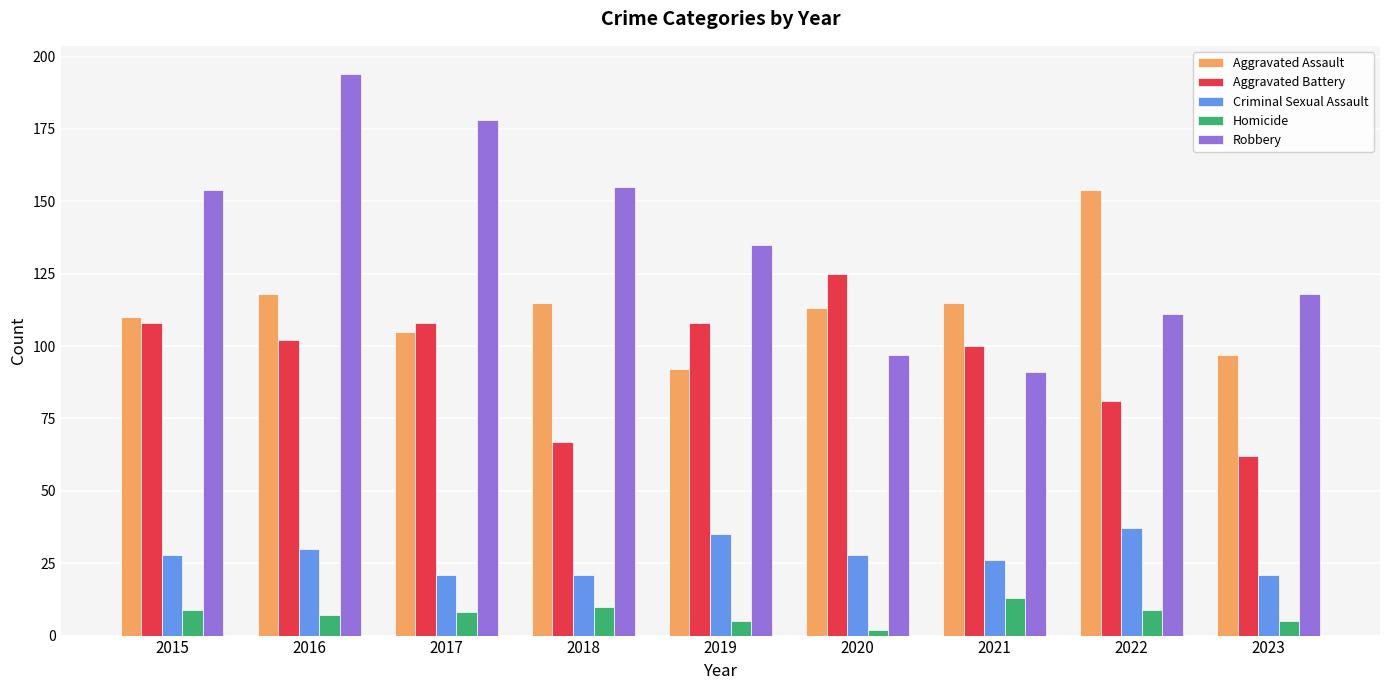

What is the value of the Robbery bar at the 5th from the left?

135